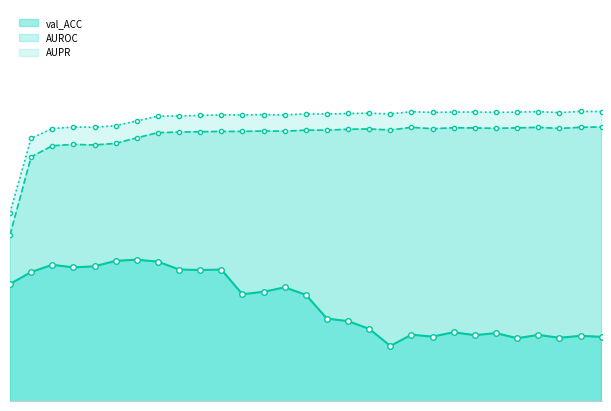

The value of val_ACC at 26 is 0.2. True or false?

False